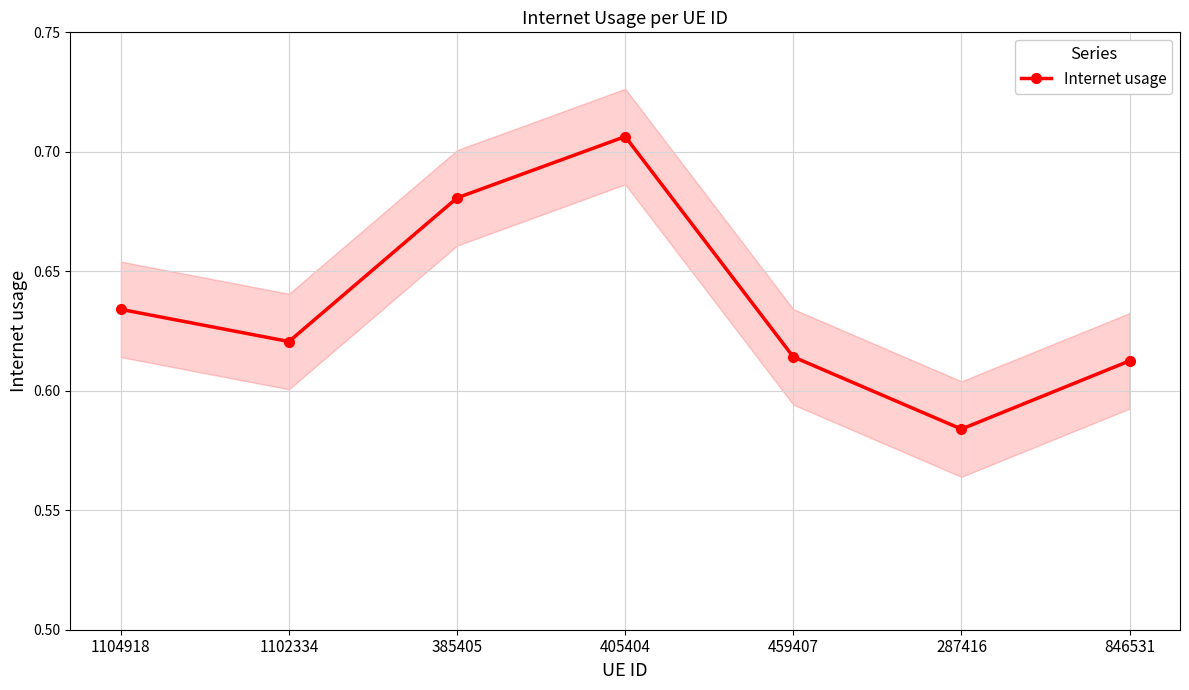

What is the approximate value at 1102334?

0.6